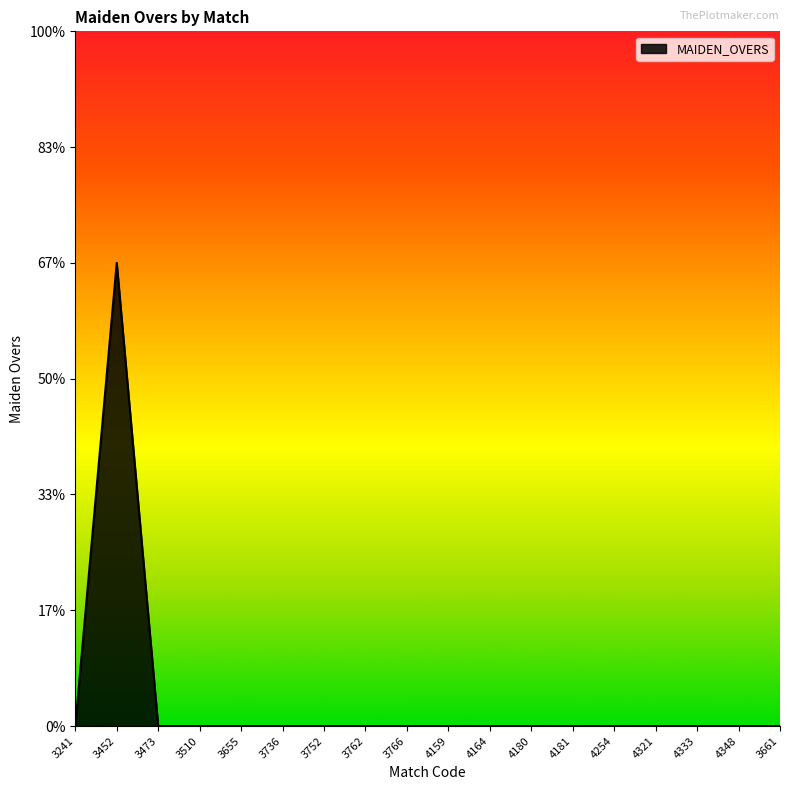

Rank the categories by value from lowest to highest.

3241, 3473, 3510, 3655, 3736, 3752, 3762, 3766, 4159, 4164, 4180, 4181, 4254, 4321, 4333, 4348, 3661, 3452